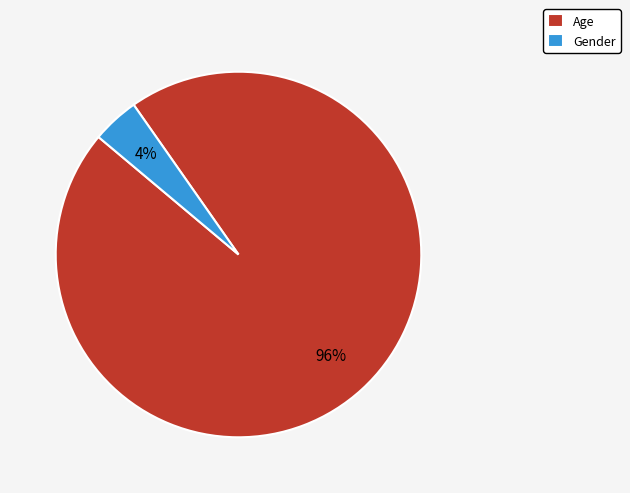

Count the number of slices in the pie.

2